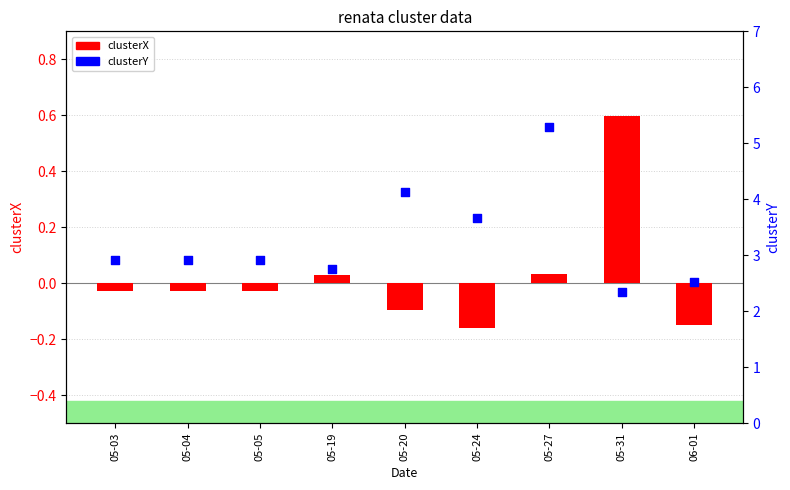

What is the change in value from 05-20 to 06-01?

-1.6